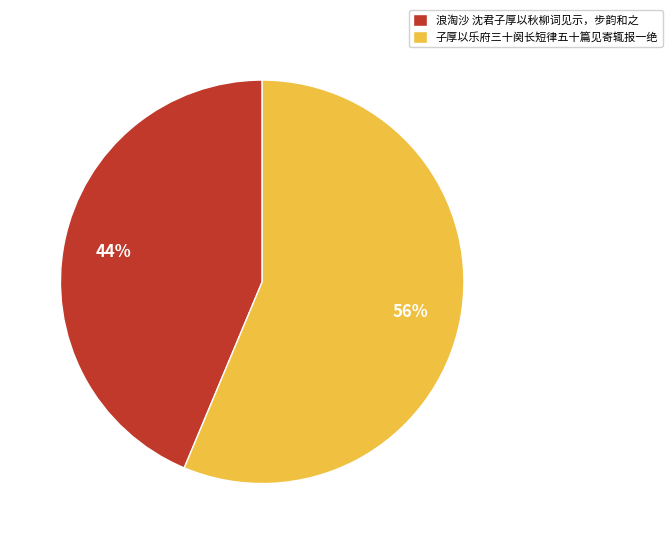

Combined, do 浪淘沙 沈君子厚以秋柳词见示，步韵和之 and 子厚以乐府三十阕长短律五十篇见寄辄报一绝 account for over 50%?

Yes